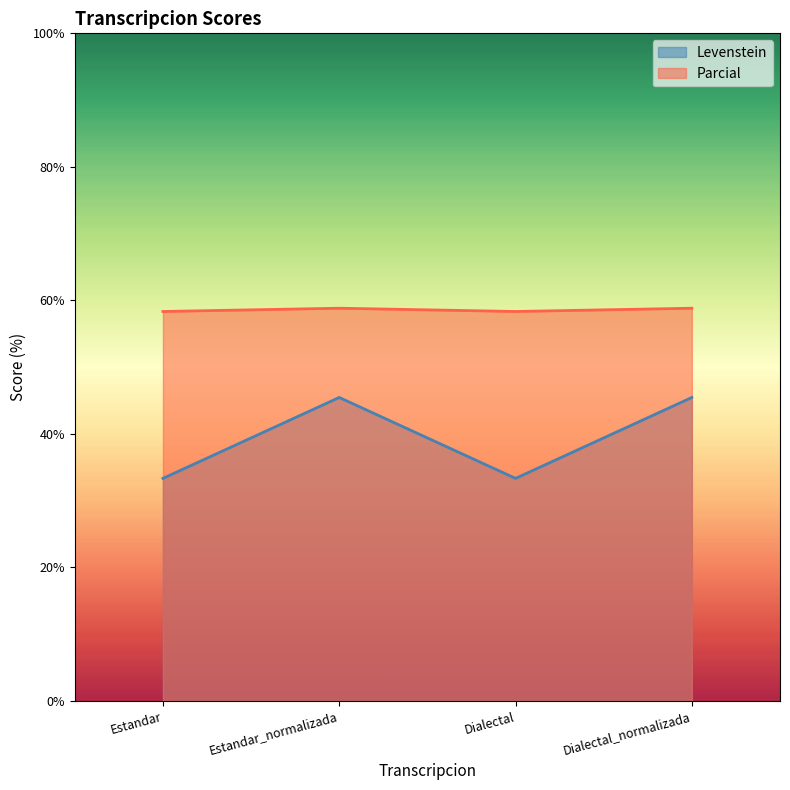

What is the difference between the maximum and second lowest values in the Levenstein series?

12.1